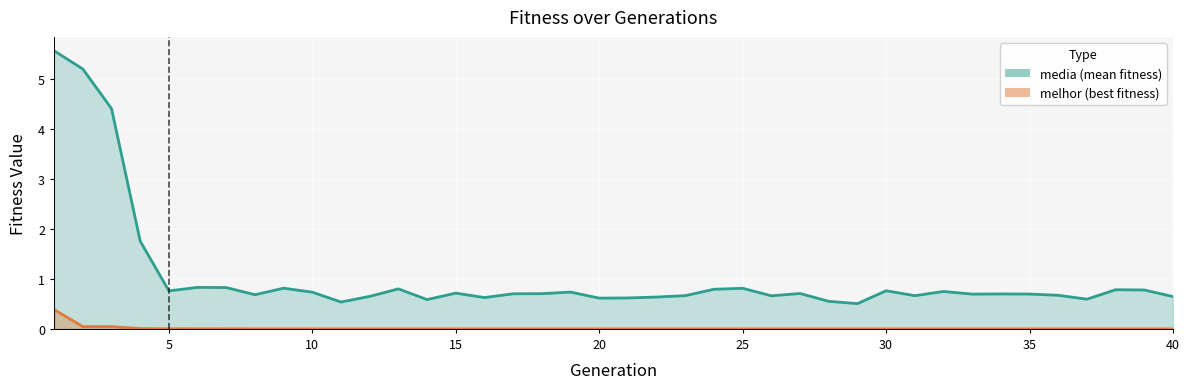

Rank the categories by melhor value from lowest to highest.

34, 35, 36, 38, 39, 27, 28, 29, 30, 31, 32, 37, 40, 33, 26, 25, 23, 24, 22, 21, 20, 19, 18, 17, 16, 15, 14, 13, 12, 11, 10, 9, 8, 7, 6, 5, 4, 2, 3, 1